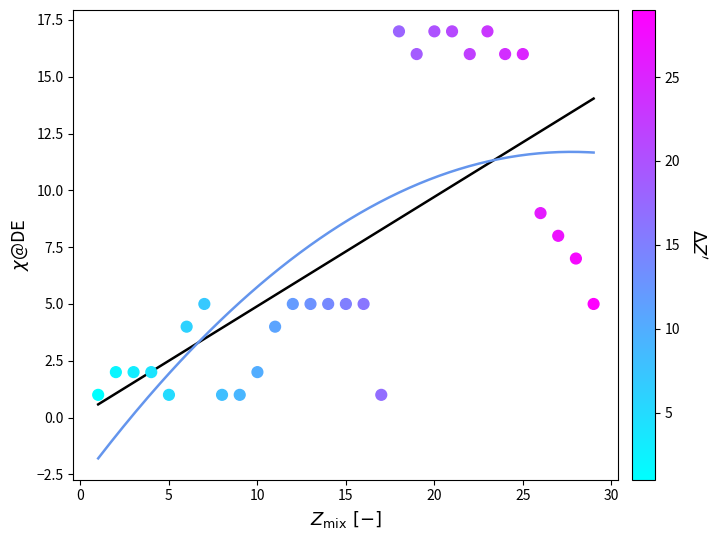

What is the range of X values (max minus min)?

28